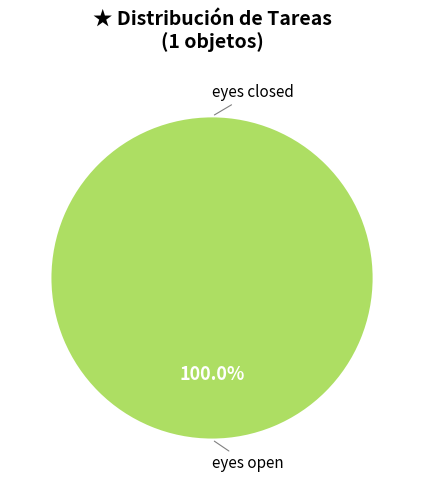

What is the majority slice?

eyes open